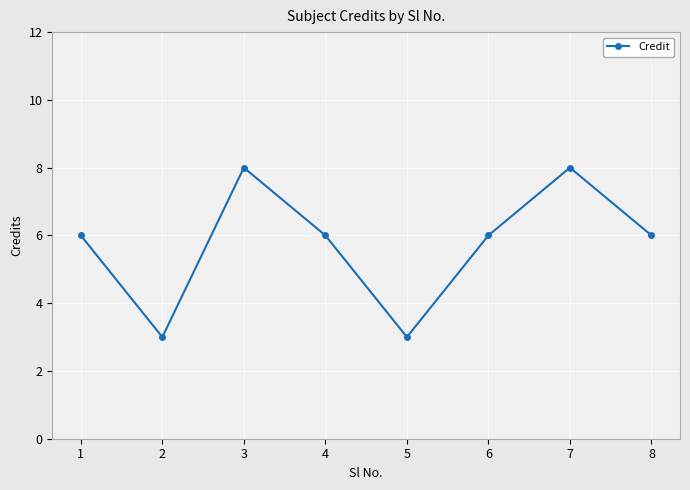

What is the sum of all values?

46